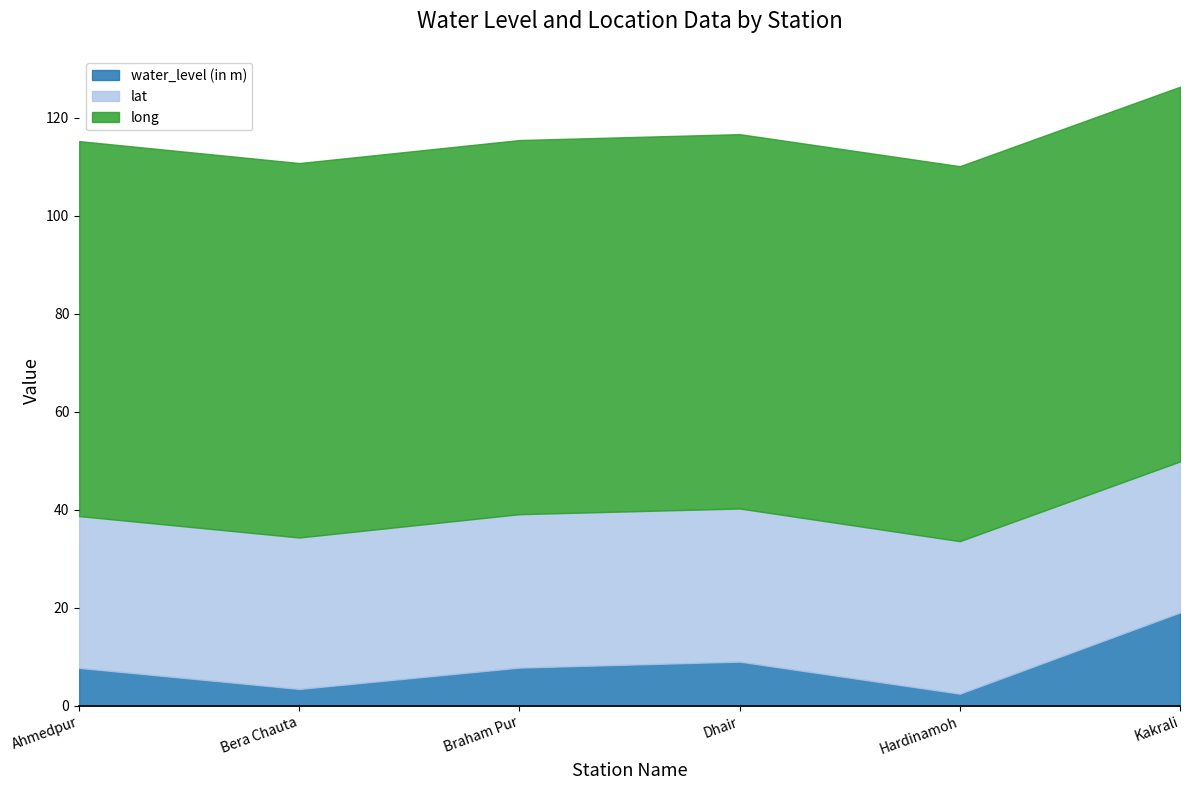

What is the difference between the long values at Kakrali and Bera Chauta?

0.1